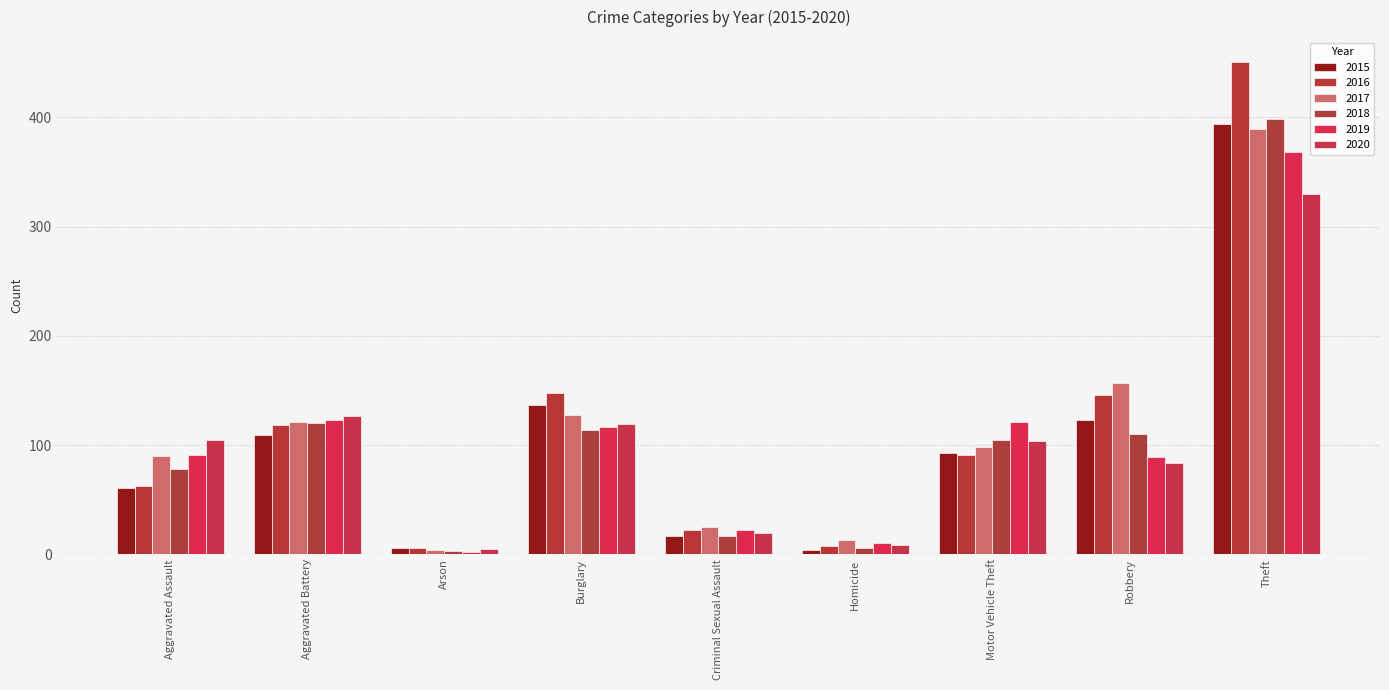

How many bars are there in total?

54